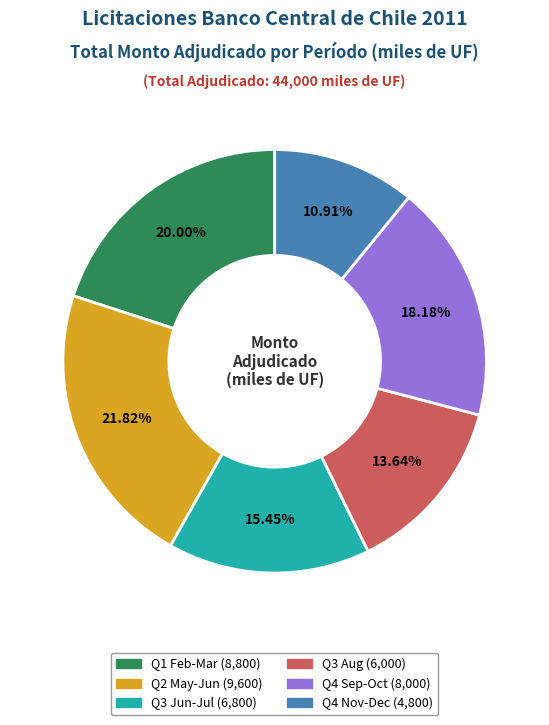

Is there a majority slice in this chart?

No